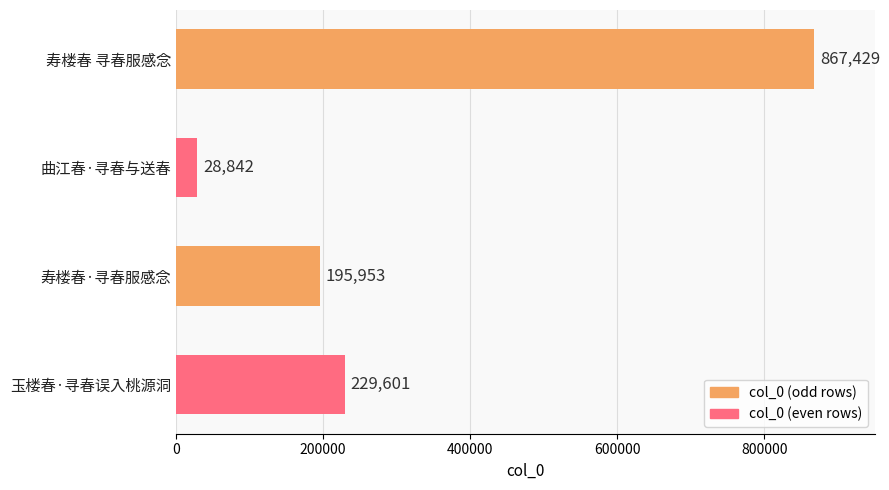

Rank the categories by value from highest to lowest.

寿楼春 寻春服感念, 玉楼春·寻春误入桃源洞, 寿楼春·寻春服感念, 曲江春·寻春与送春